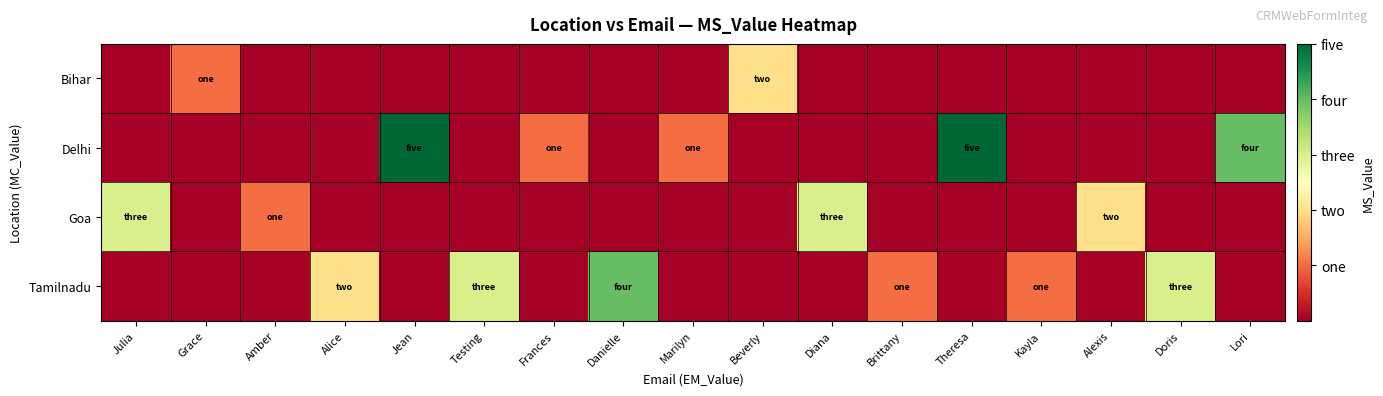

Rank the series at Amber from lowest to highest value.

Bihar, Delhi, Tamilnadu, Goa